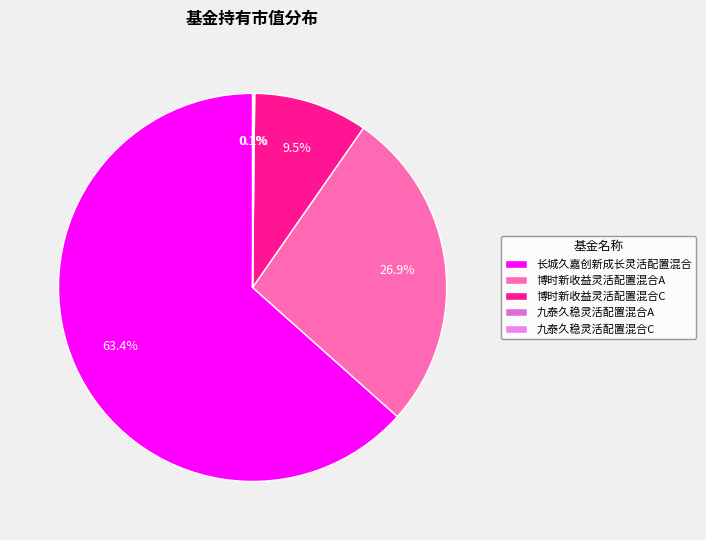

What is the total percentage of 博时新收益灵活配置混合C and 九泰久稳灵活配置混合A?

9.6%